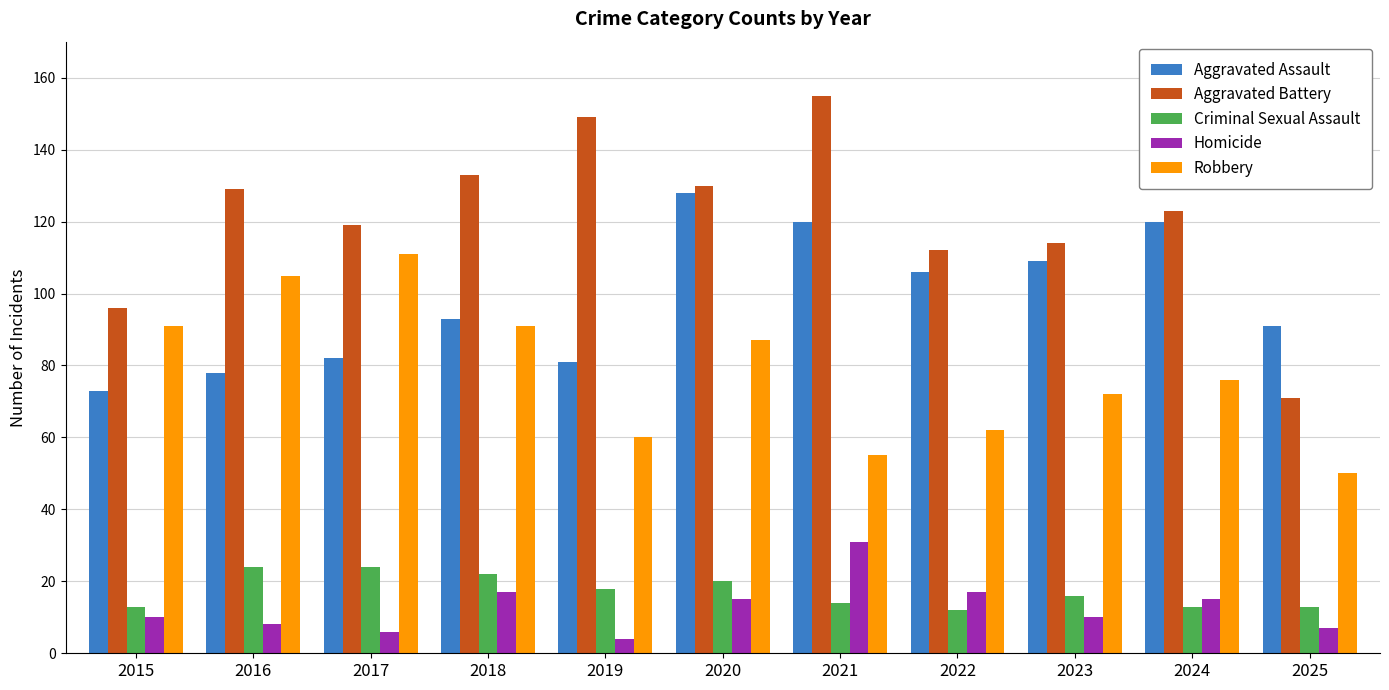

Rank the series by their maximum value, from lowest to highest.

Criminal Sexual Assault, Homicide, Robbery, Aggravated Assault, Aggravated Battery